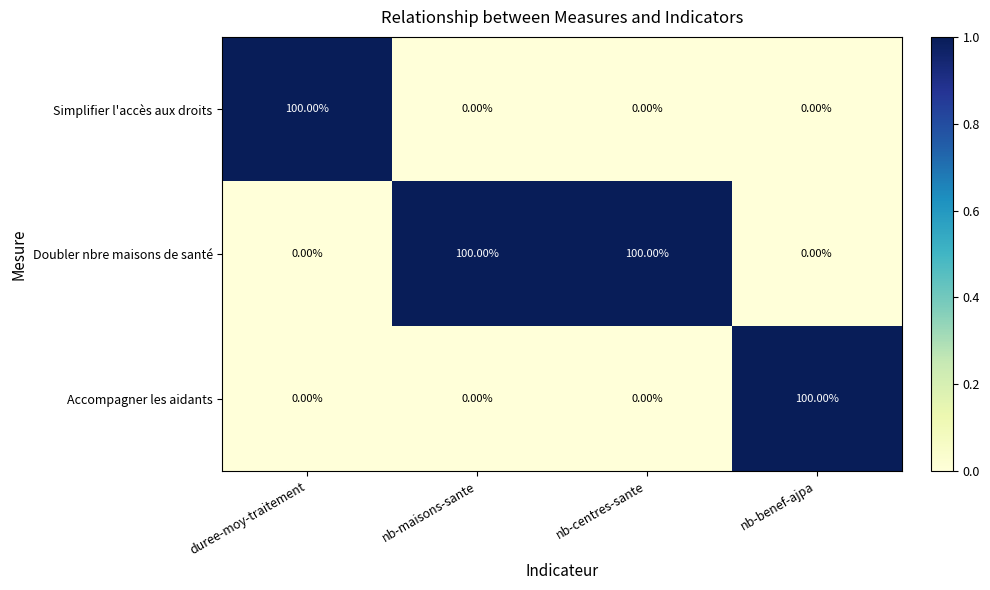

What is the difference between the maximum and minimum values in the Accompagner les aidants series?

100